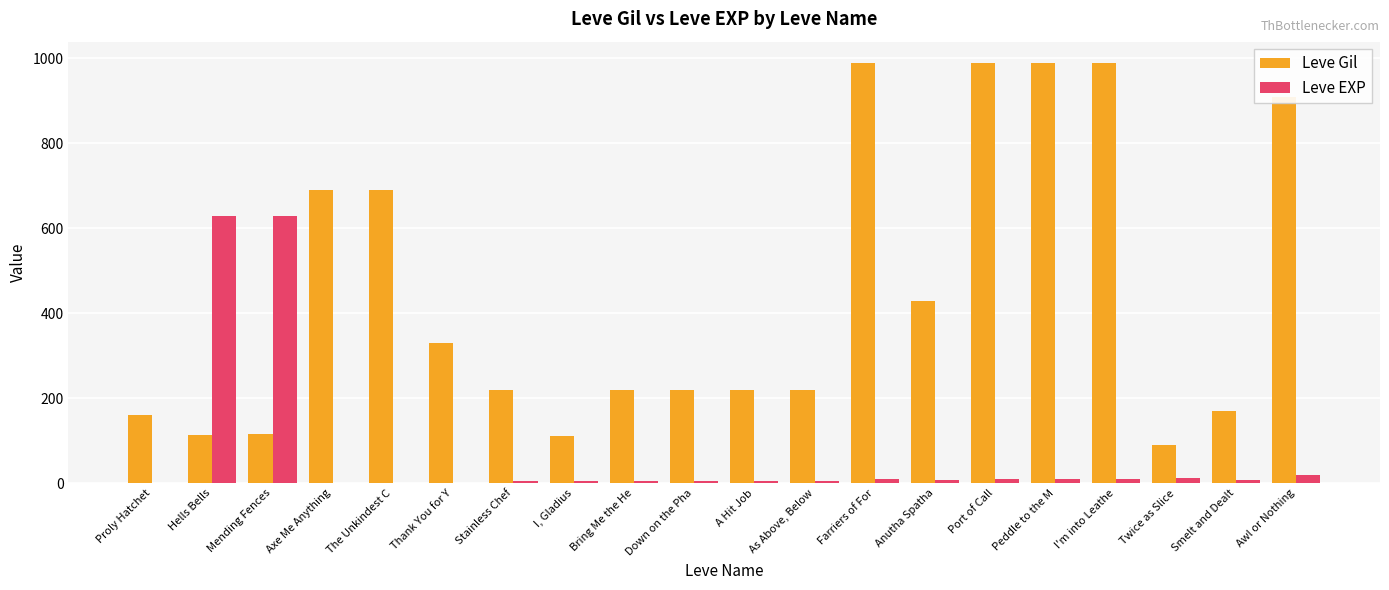

The Leve EXP series shows 820 at Mending Fences. True or false?

False